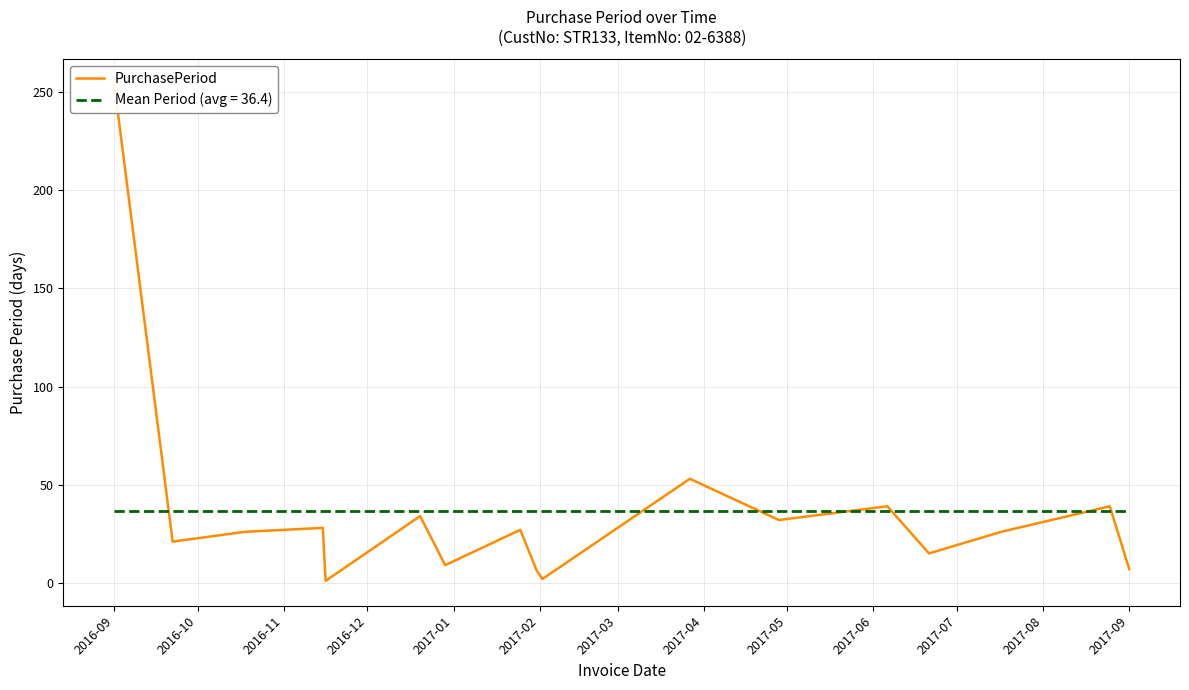

What is the average value?

36